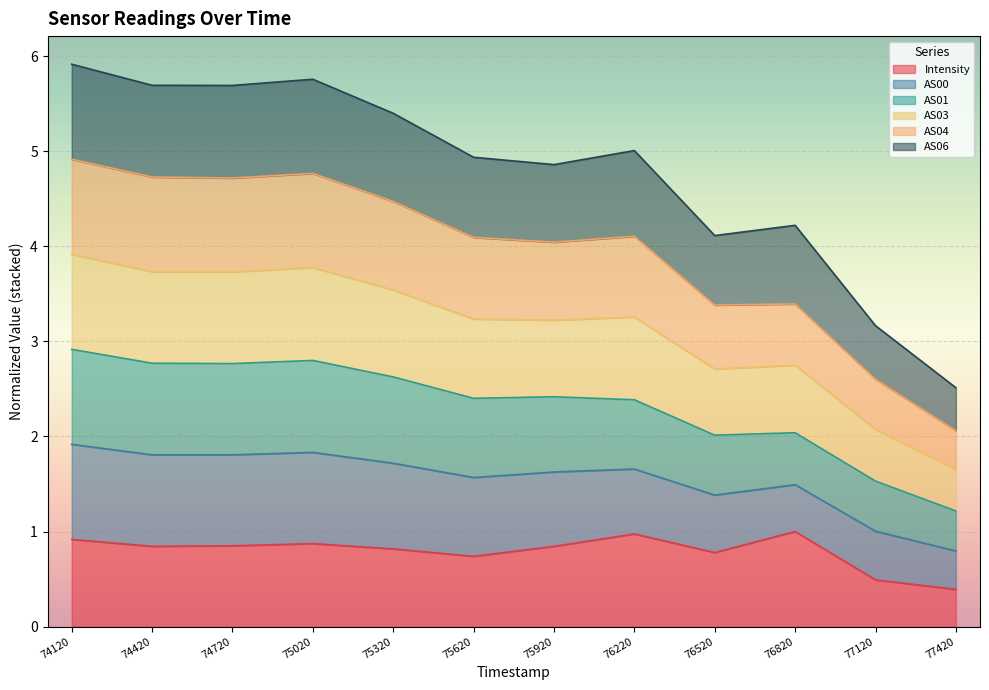

What is the total value across all series at 77420?

2.5